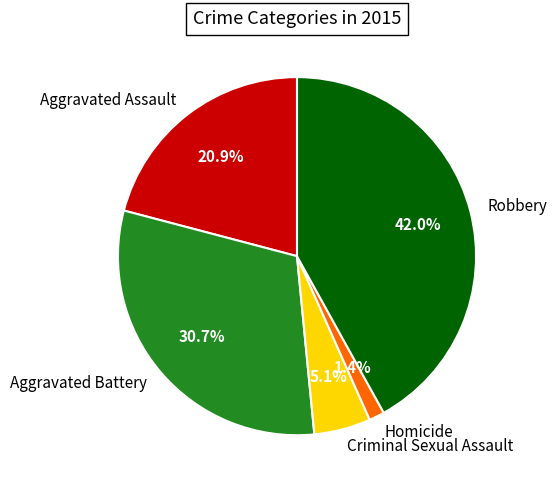

Which category has the biggest portion of the pie?

Robbery